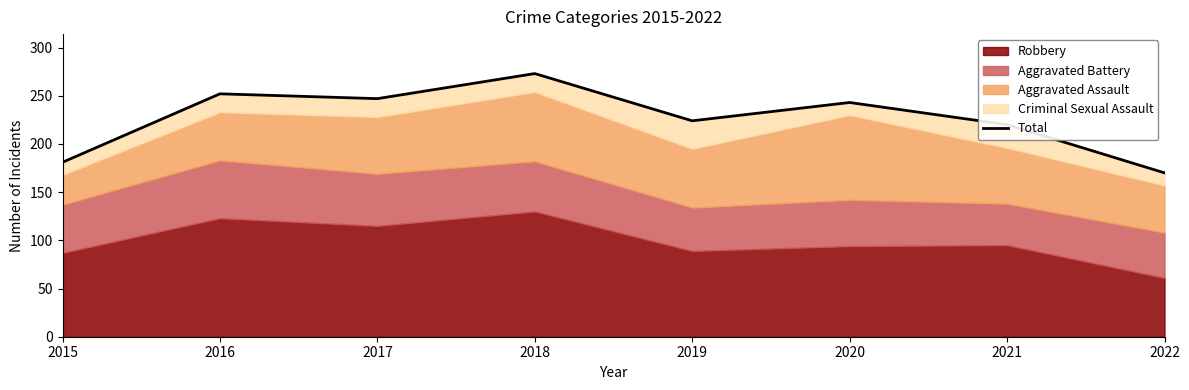

How many categories are shown in the chart?

8